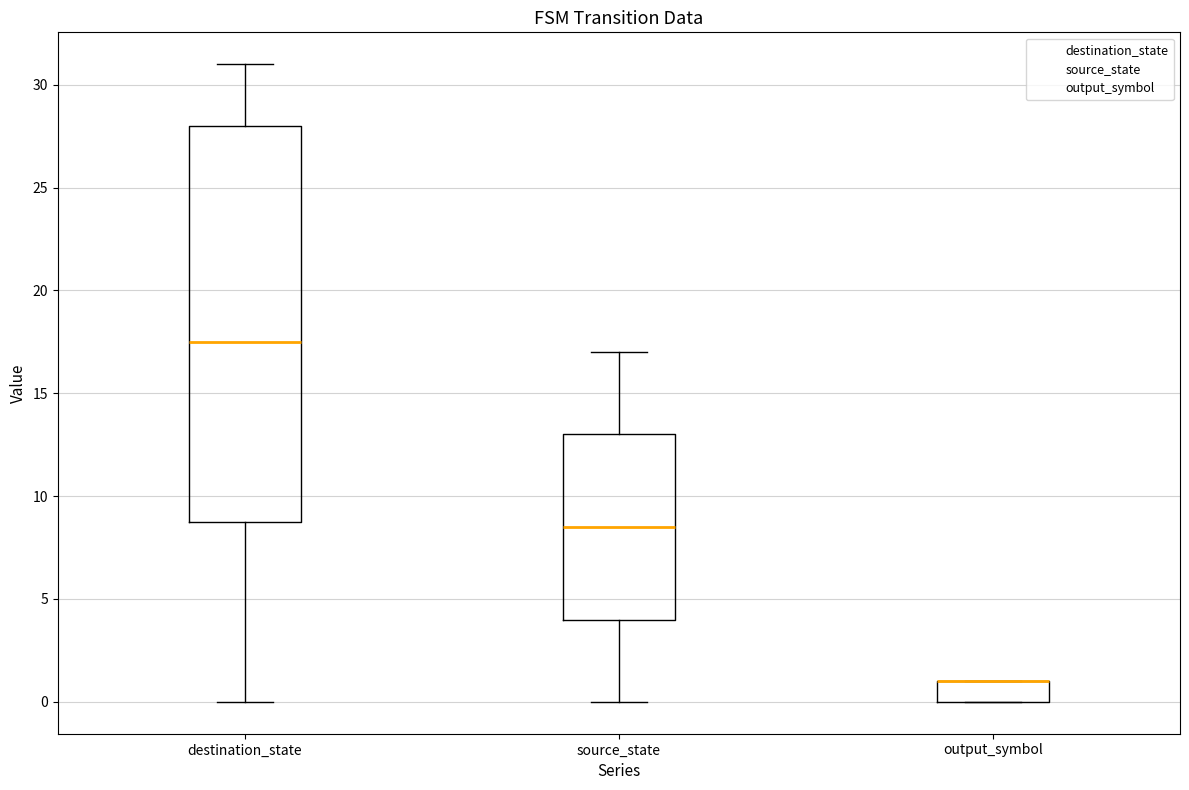

Where is the lower edge of the box for output_symbol on the y-axis? The values are not printed on the chart, so give them approximately, as read against the axis.

0.0